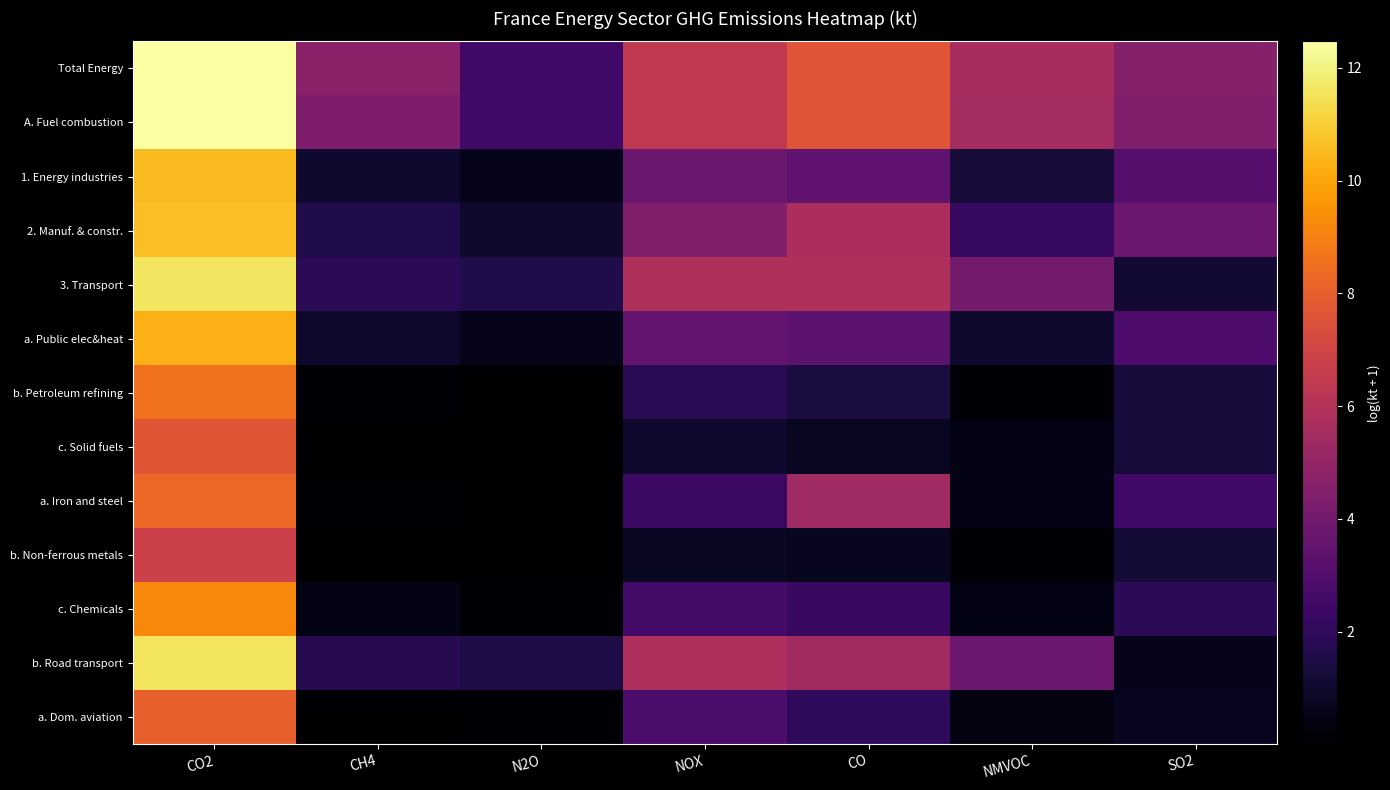

Which category has the highest value across all series?

CO2